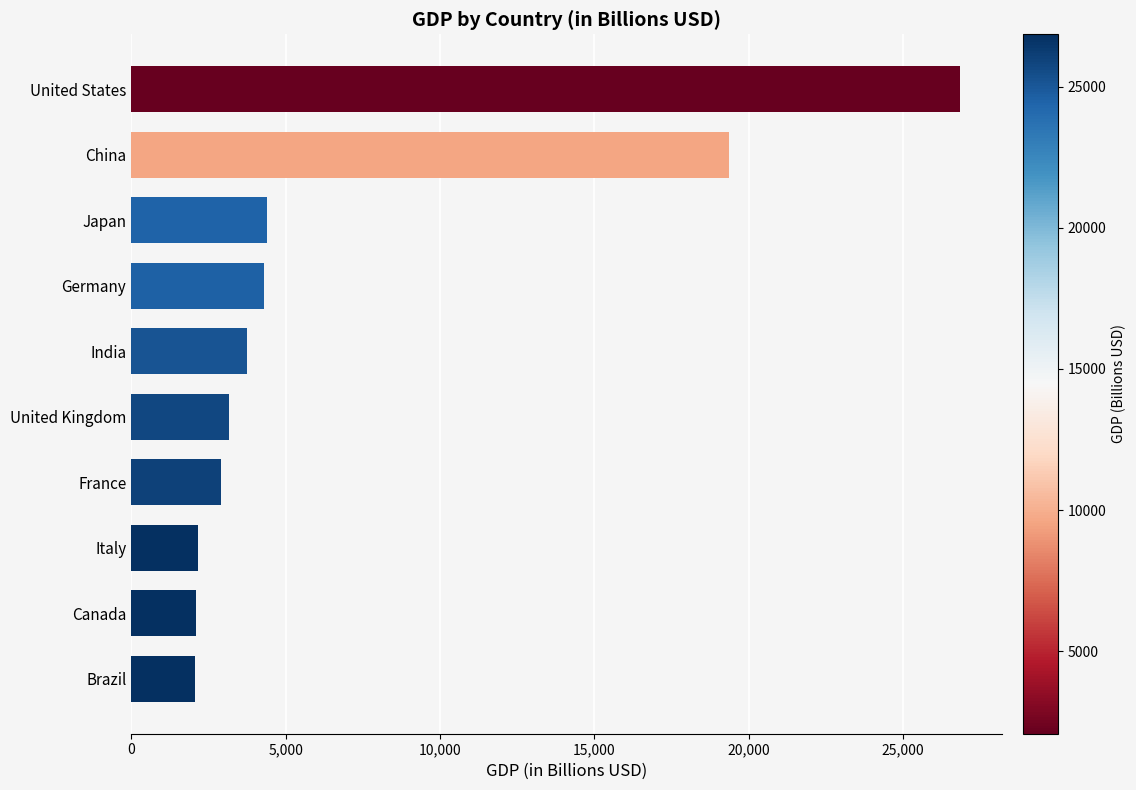

True or false: the data shows 3459.4 at Brazil.

False